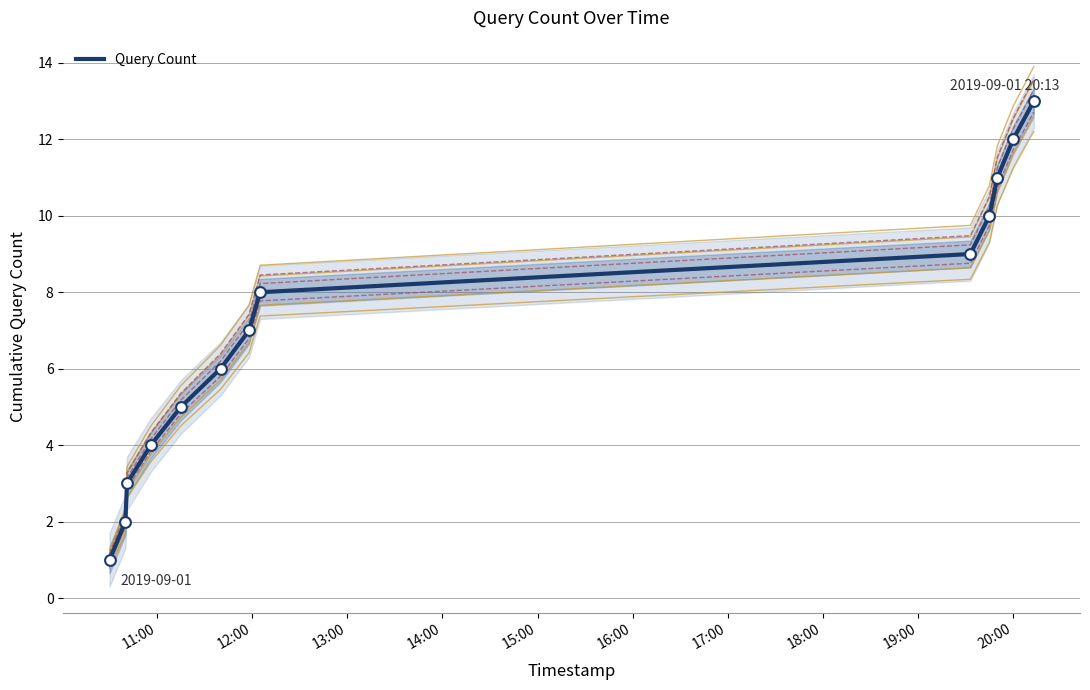

What is the maximum value for Query Count?

13